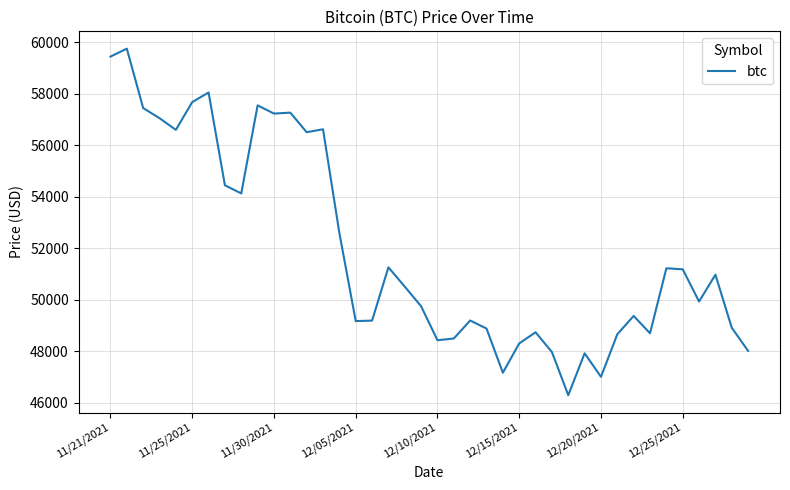

True or false: the data has more than 0 interior local peaks.

True